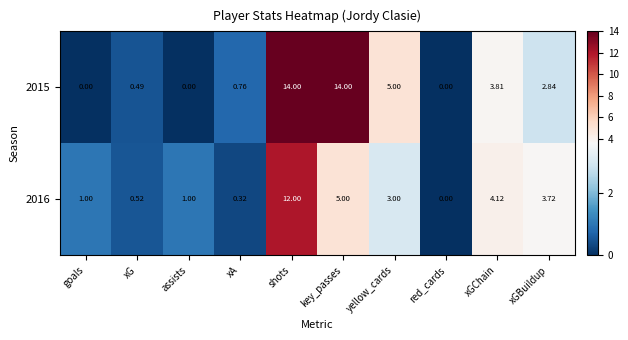

At which label does 2015 first exceed 2?

shots